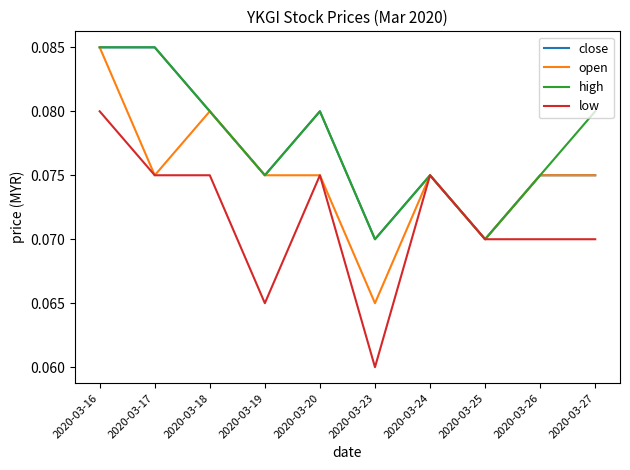

At which category does the chart reach its minimum across all series?

2020-03-23